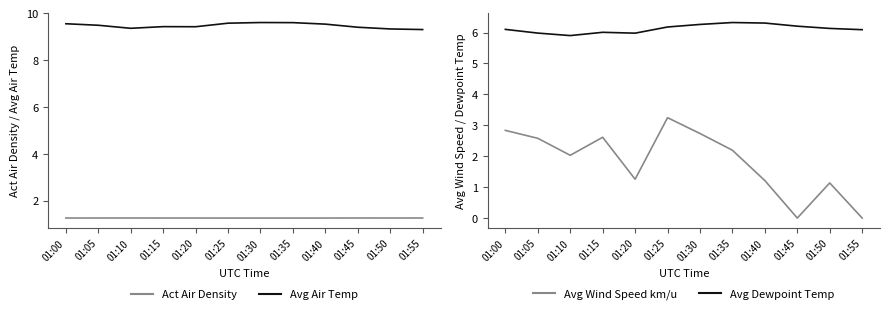

What is the average value of the Act Air Density series?

1.3